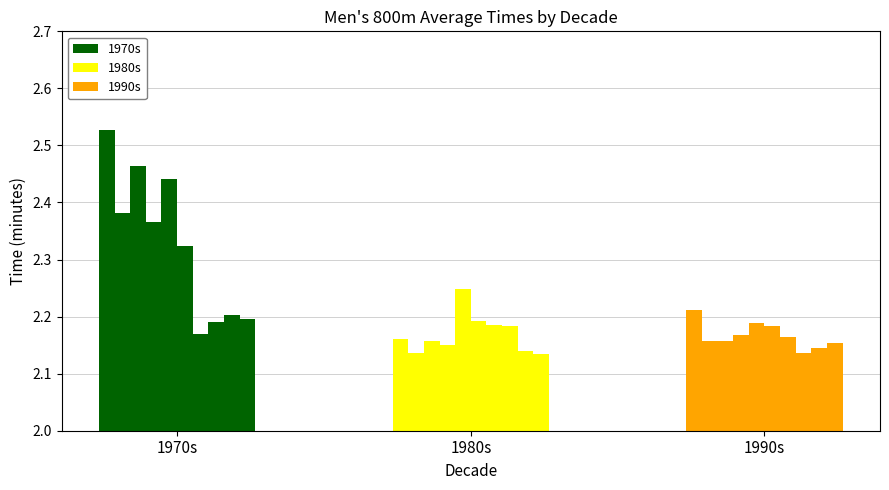

What is the value of the 1980s bar at the 9th from the left?

2.1